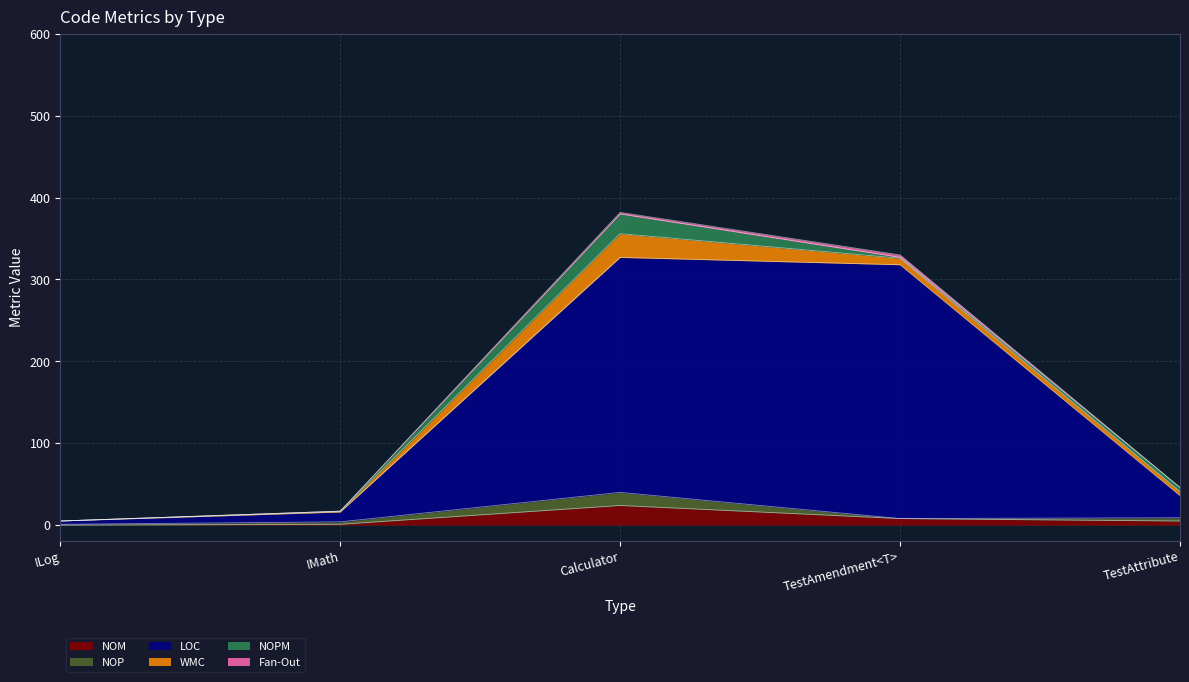

Which category has the highest value in the NOM series?

Calculator